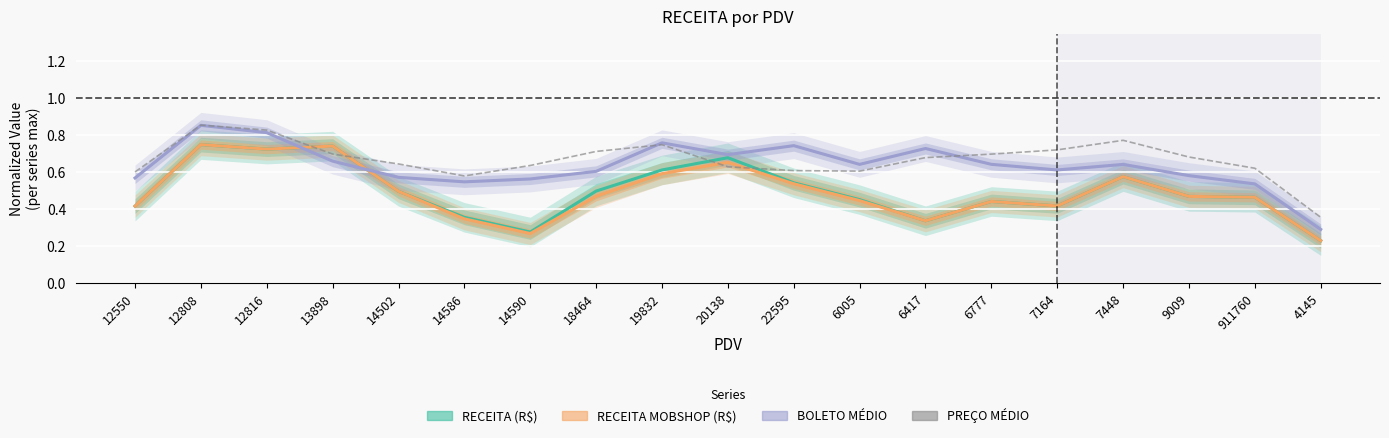

What are all the series names shown in the legend?

RECEITA (R$), RECEITA MOBSHOP (R$), BOLETO MÉDIO, PREÇO MÉDIO